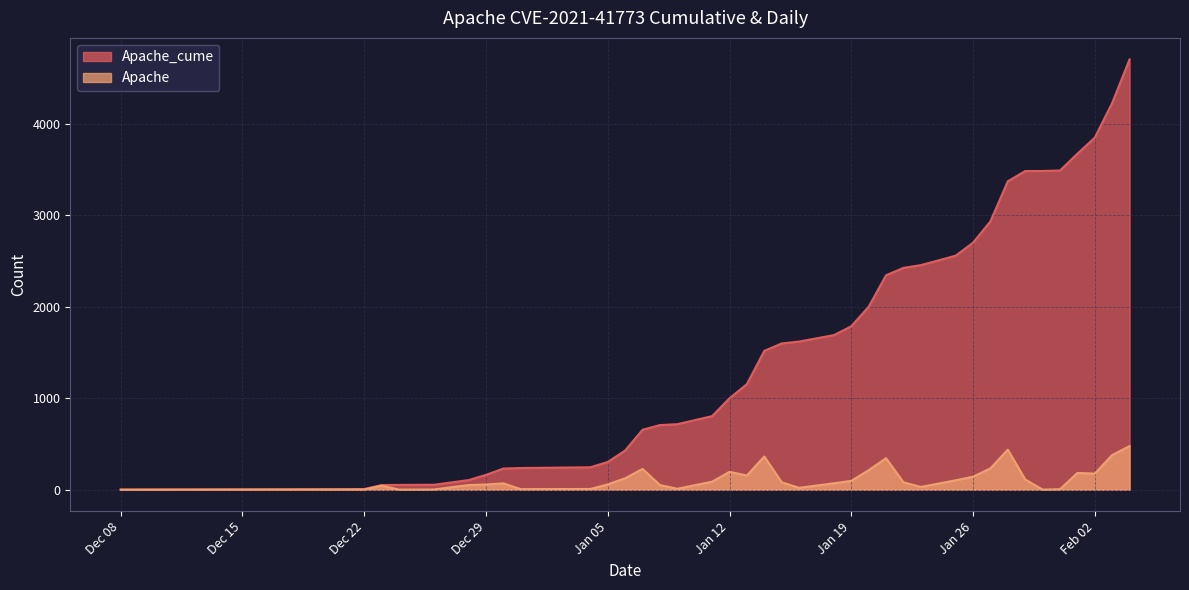

What is the label of the 35th point from the right?

2020-12-24